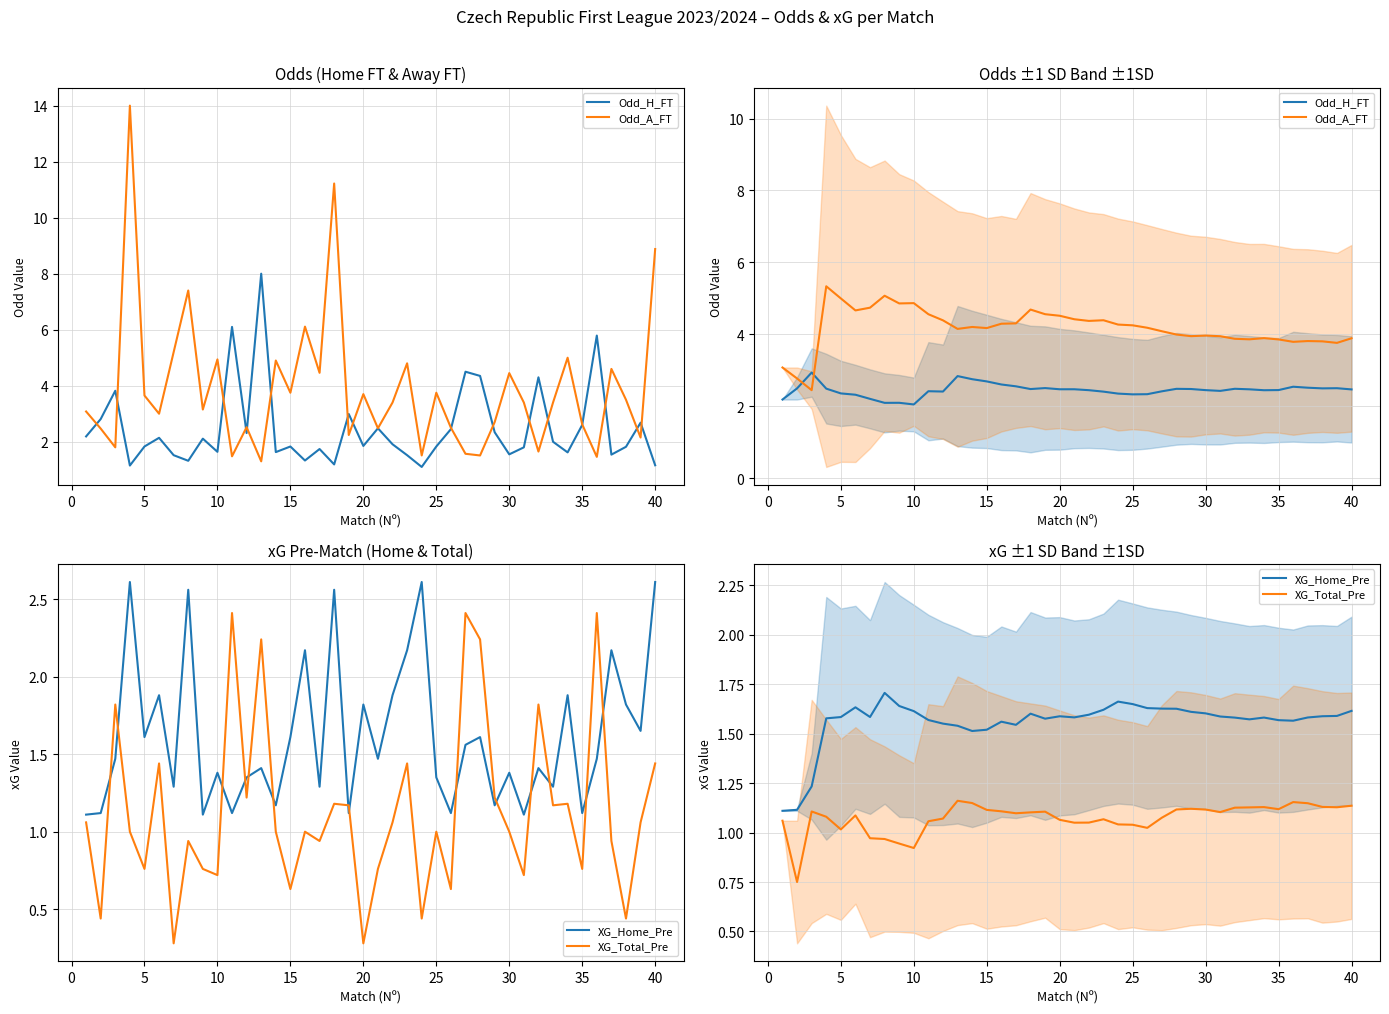

How many lines are shown in the chart?

4